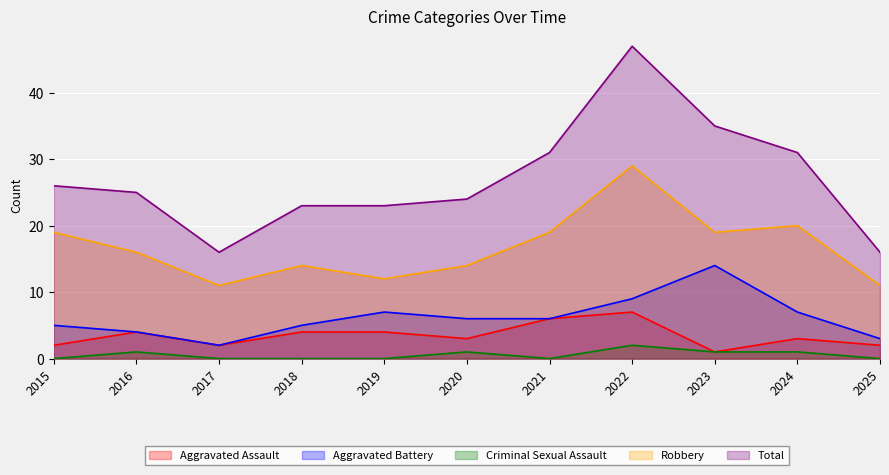

Reading left to right, list all the values displayed in this chart.

Aggravated Assault: 2	4	2	4	4	3	6	7	1	3	2
Aggravated Battery: 5	4	2	5	7	6	6	9	14	7	3
Criminal Sexual Assault: 0	1	0	0	0	1	0	2	1	1	0
Robbery: 19	16	11	14	12	14	19	29	19	20	11
Total: 26	25	16	23	23	24	31	47	35	31	16